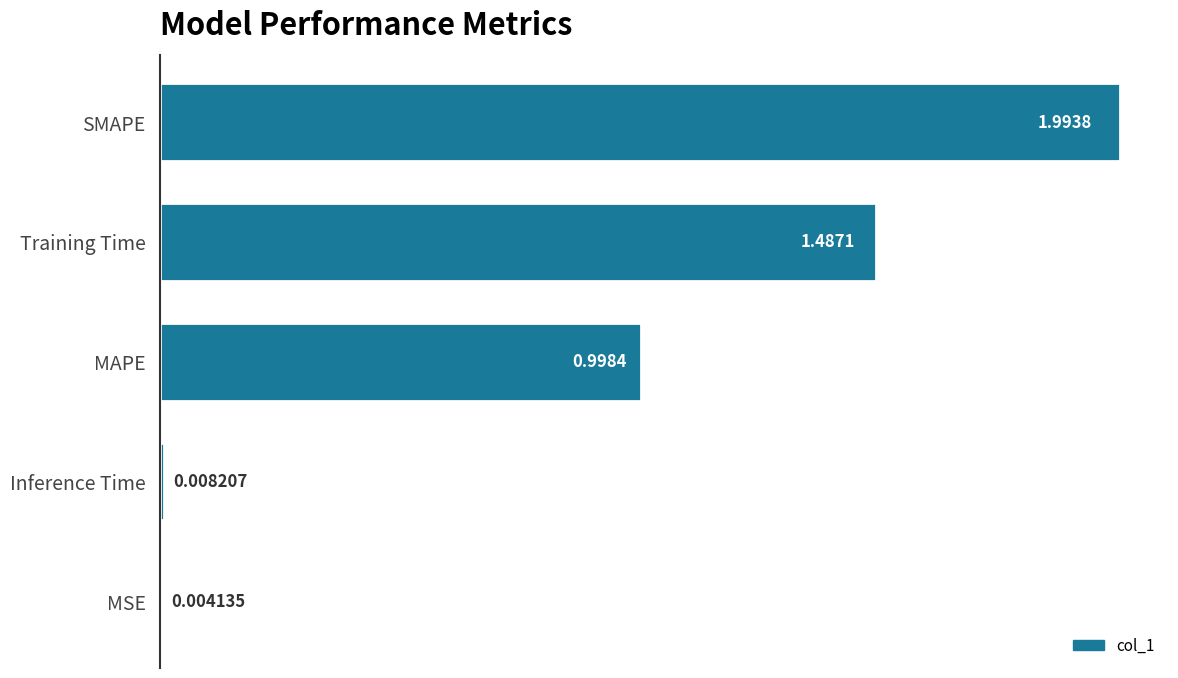

At which category does the chart reach its peak across all series?

SMAPE